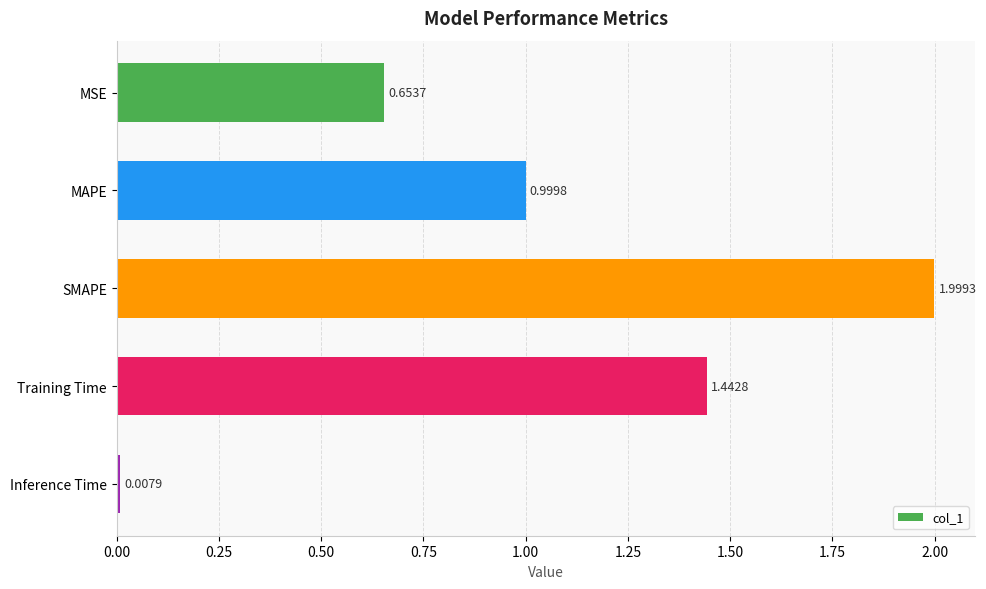

What is the difference between the values at MAPE and MSE?

0.3